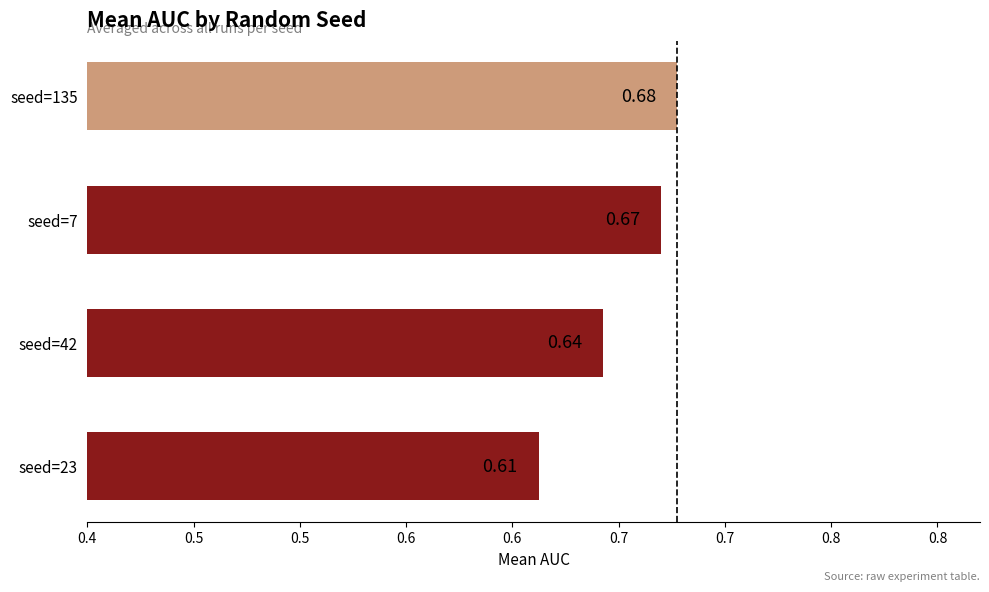

Does the chart contain stacked bars?

No